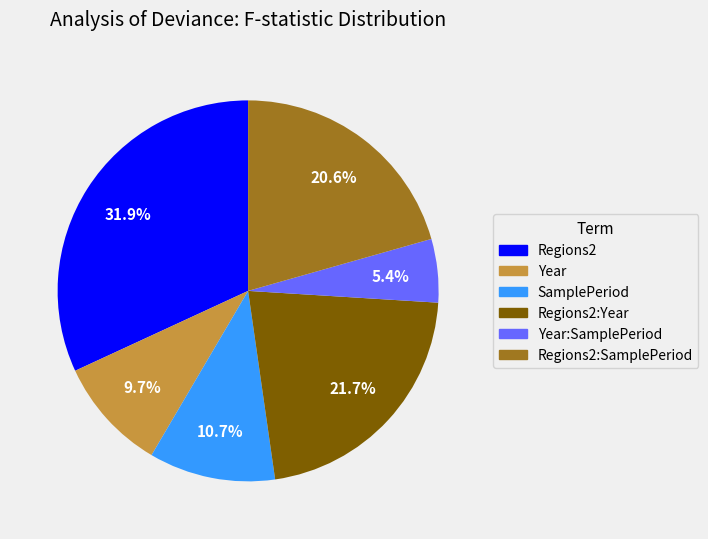

Is there any slice that represents more than half of the pie?

No